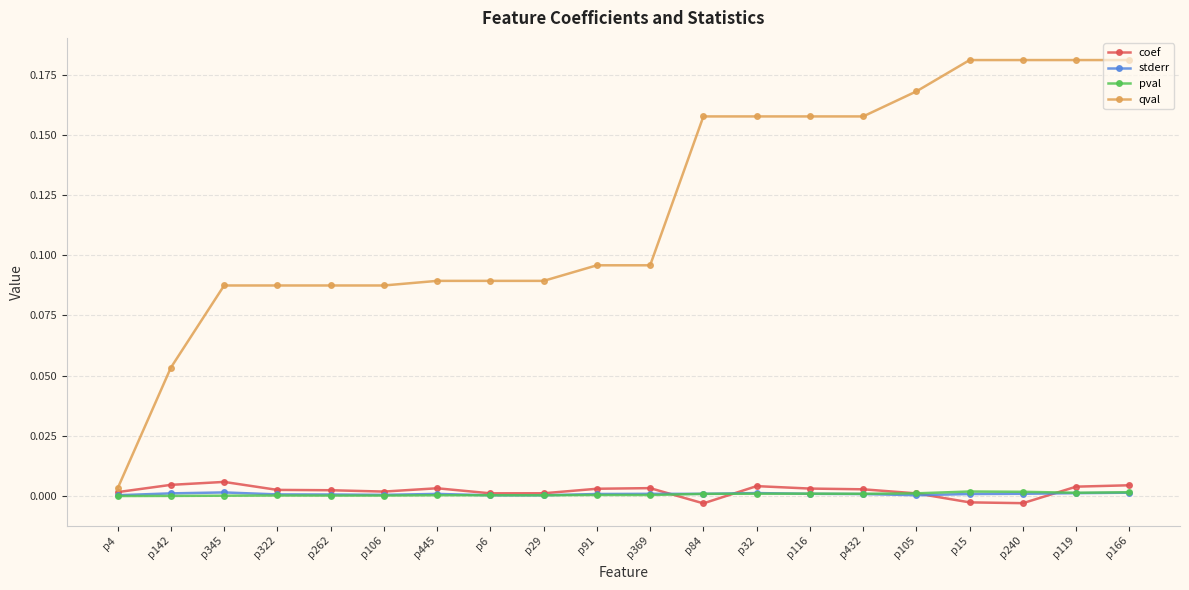

Where do pval and stderr first cross each other?

p445 and p6